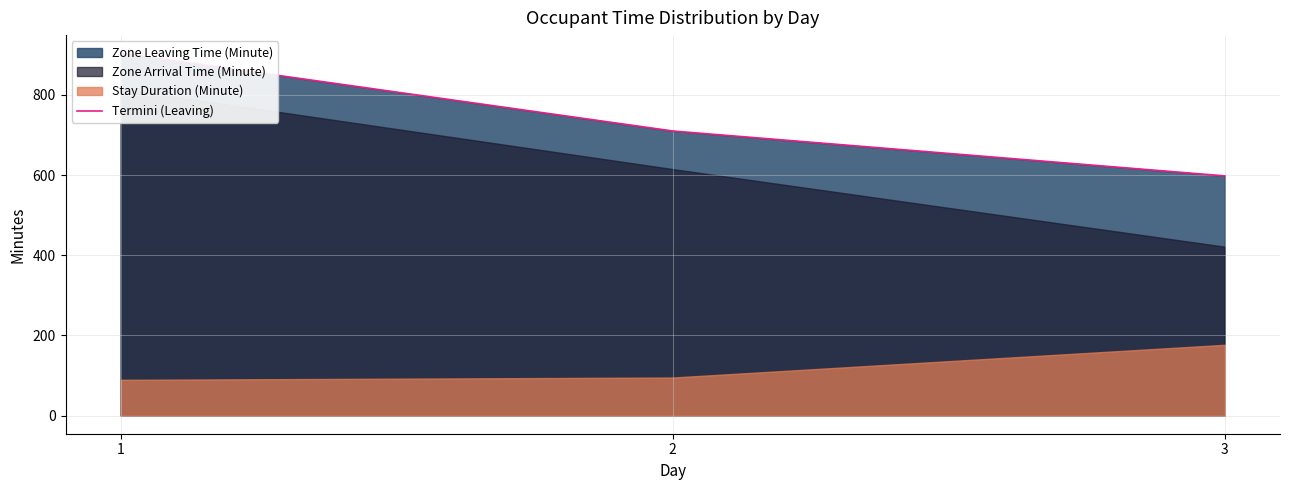

How many values exceed 710?

1